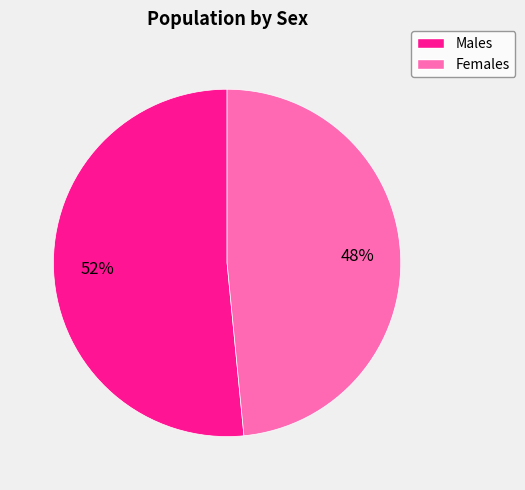

Is there any slice that represents more than half of the pie?

Yes